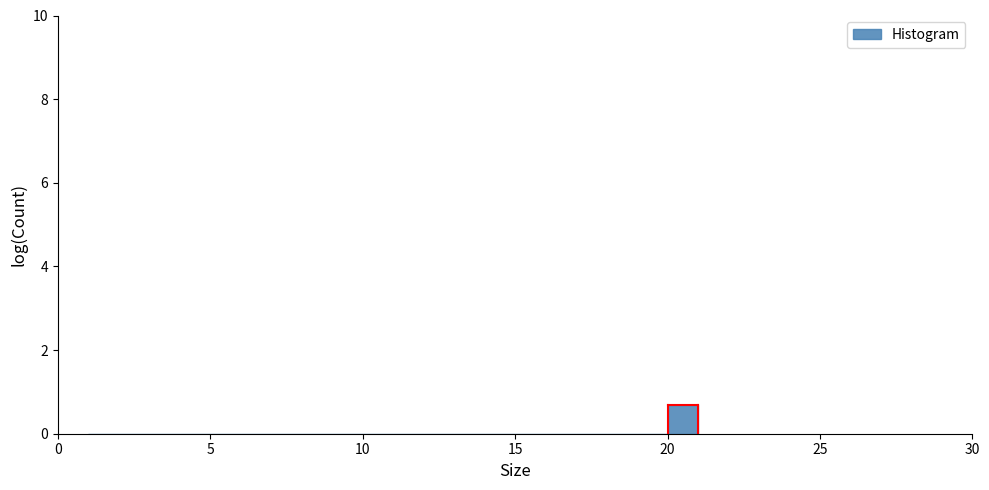

Read against the x-axis, roughly where is the centre of the tallest bar?

20.5